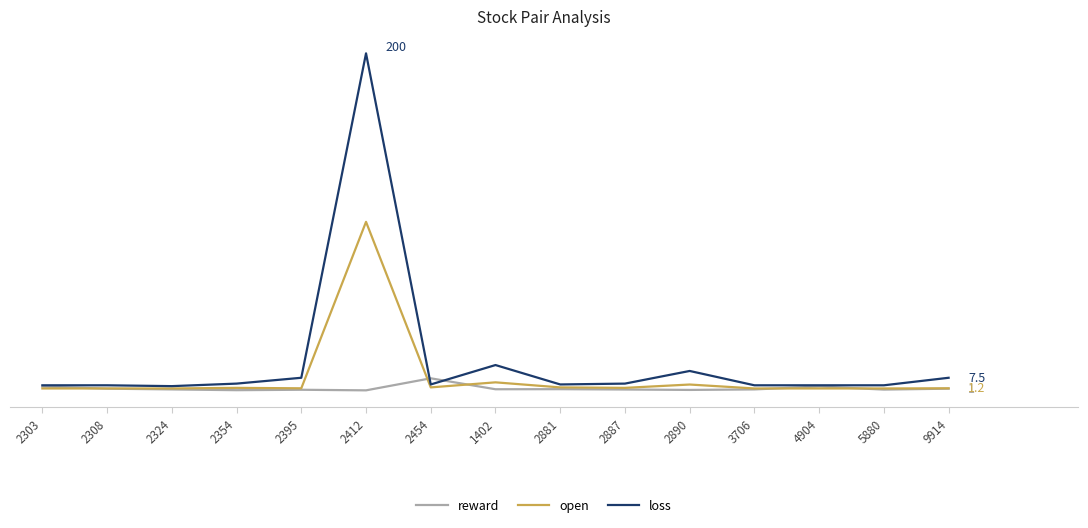

How many interior local peaks does the loss series have?

3